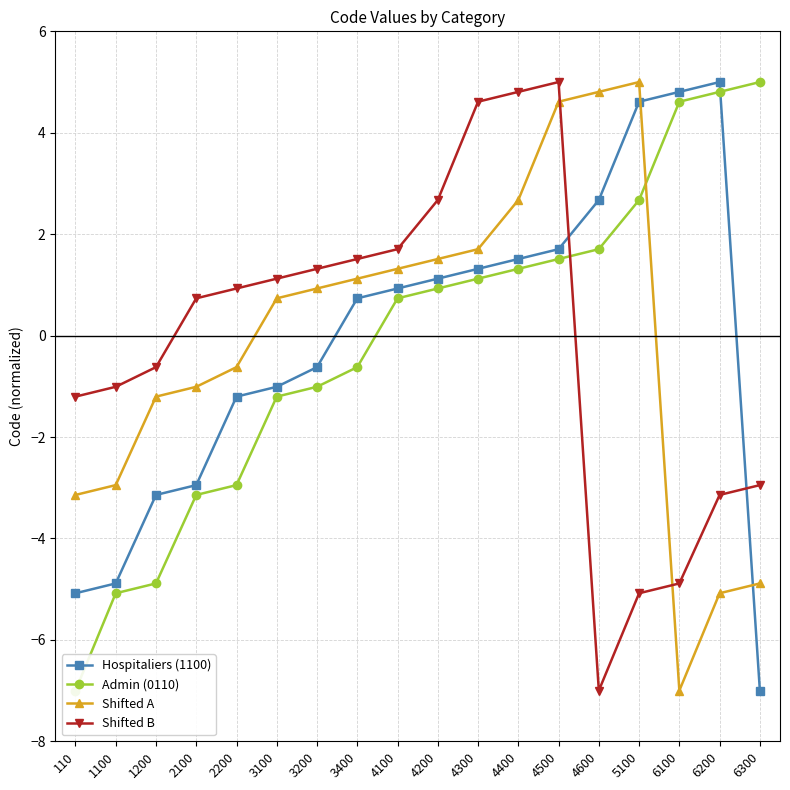

Is it true that Shifted B equals 1.1 at 4500?

False